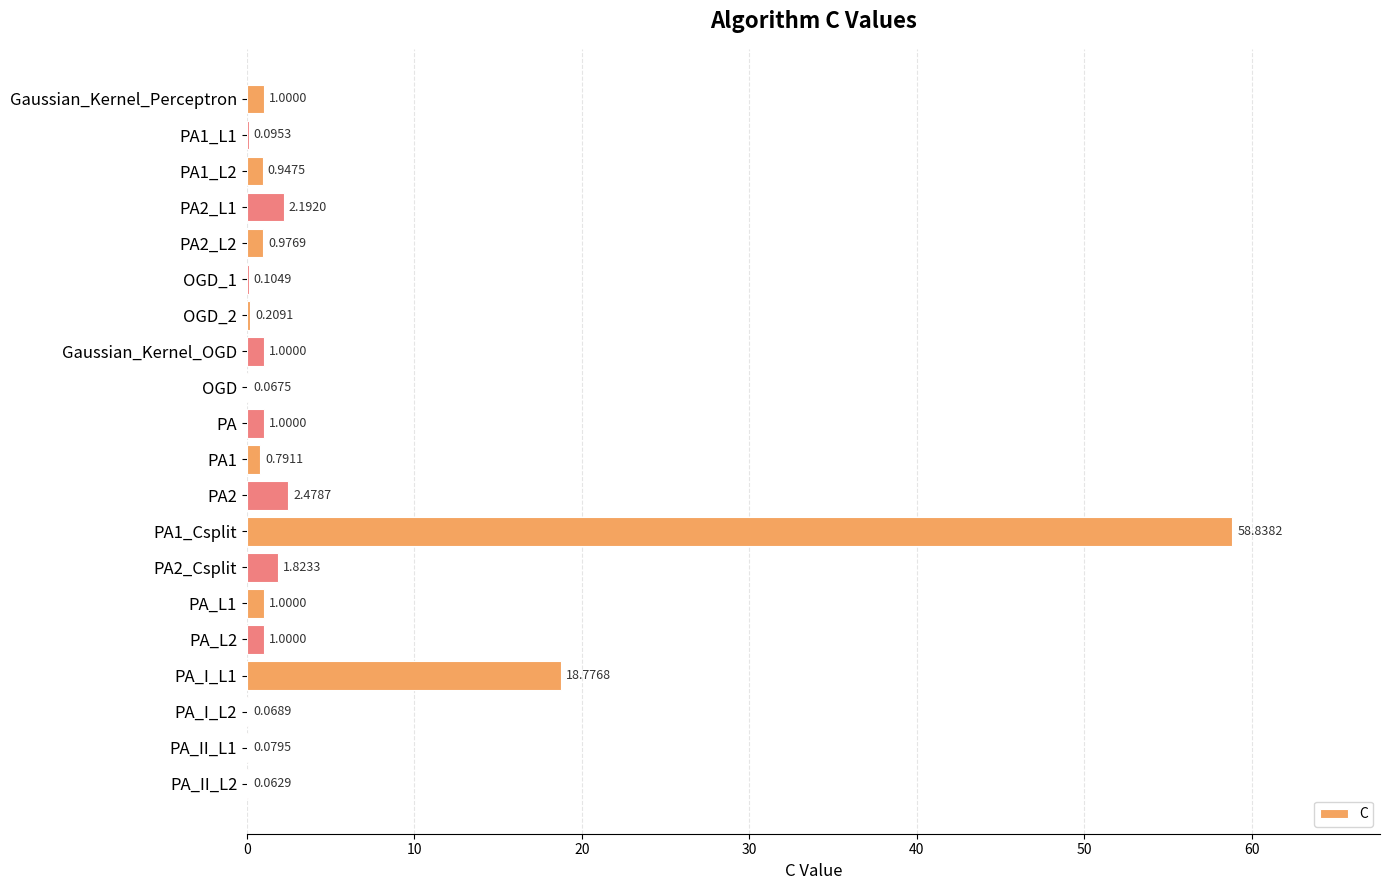

Which has a higher value, OGD or PA_I_L1?

PA_I_L1